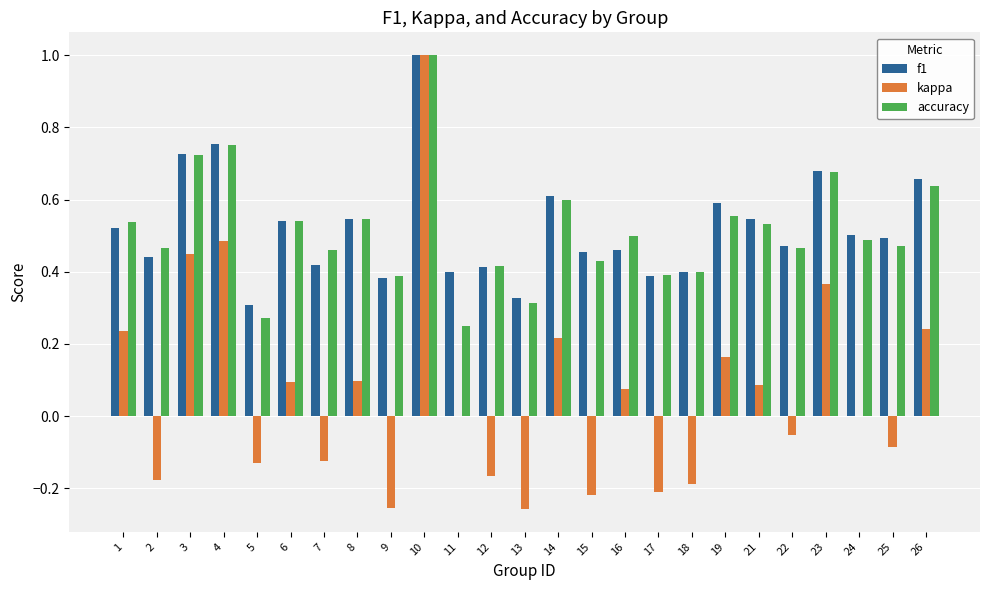

How many distinct data groups are displayed?

3